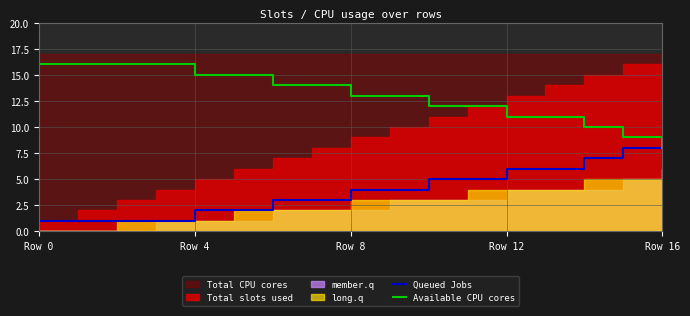

The value of Available CPU cores at 6 is 14. True or false?

True